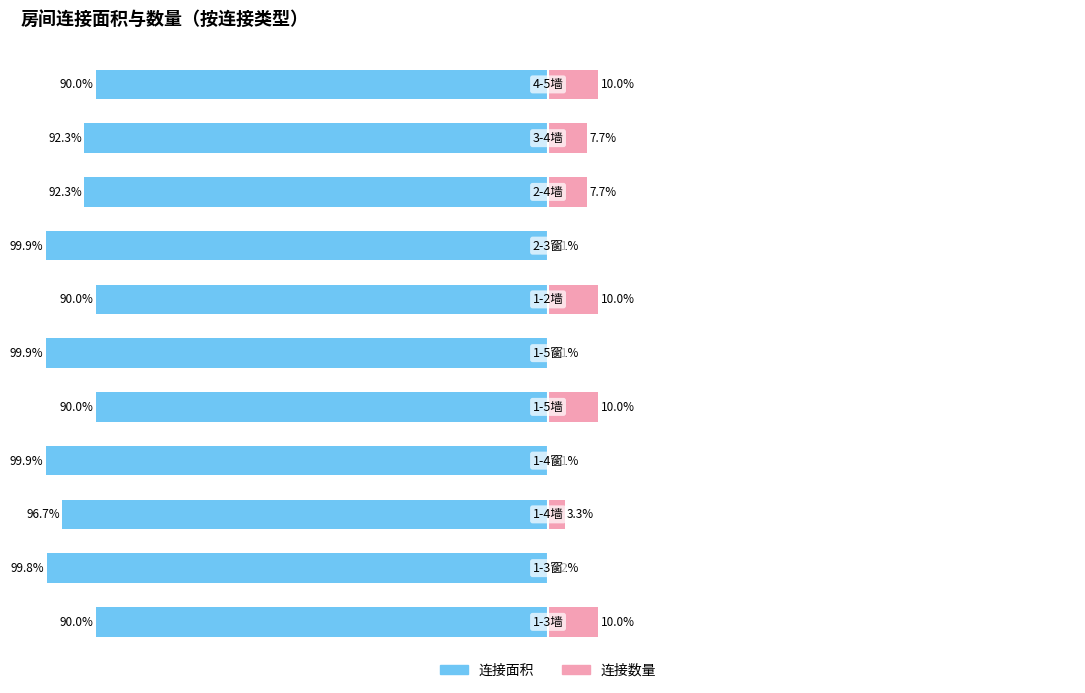

Is the value of 连接面积 at 0 greater than the value of 连接数量 at 75?

No